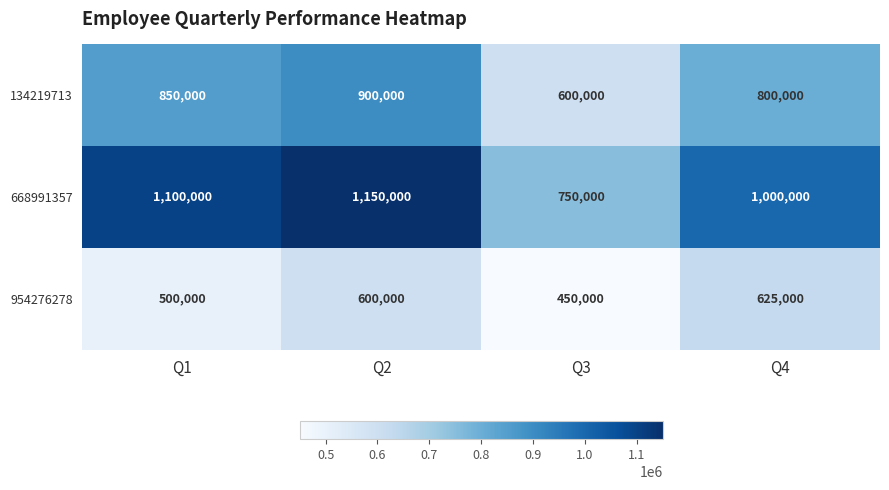

What is the sum of all 668991357 values?

4000000